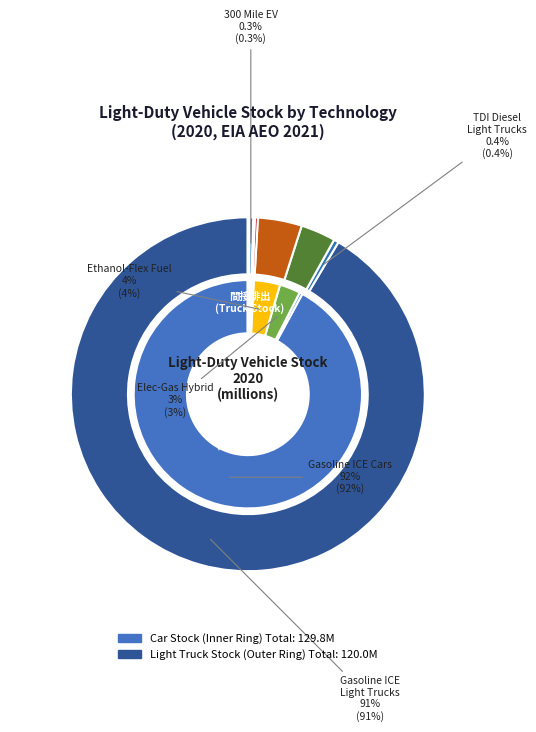

The 1 slice represents 13% of the pie. True or false?

False